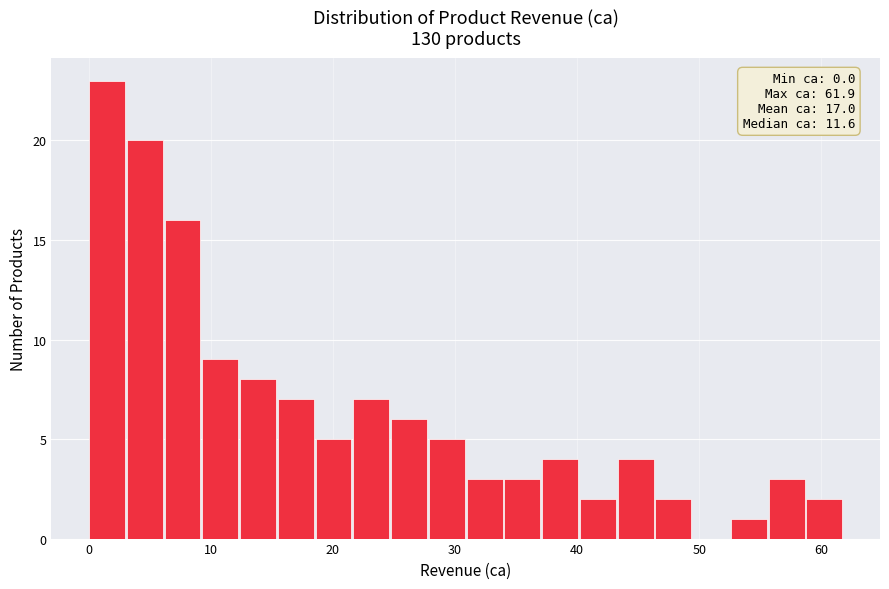

Around what value on the x-axis is the tallest bar? Give the approximate position of its centre, as read against the axis.

2